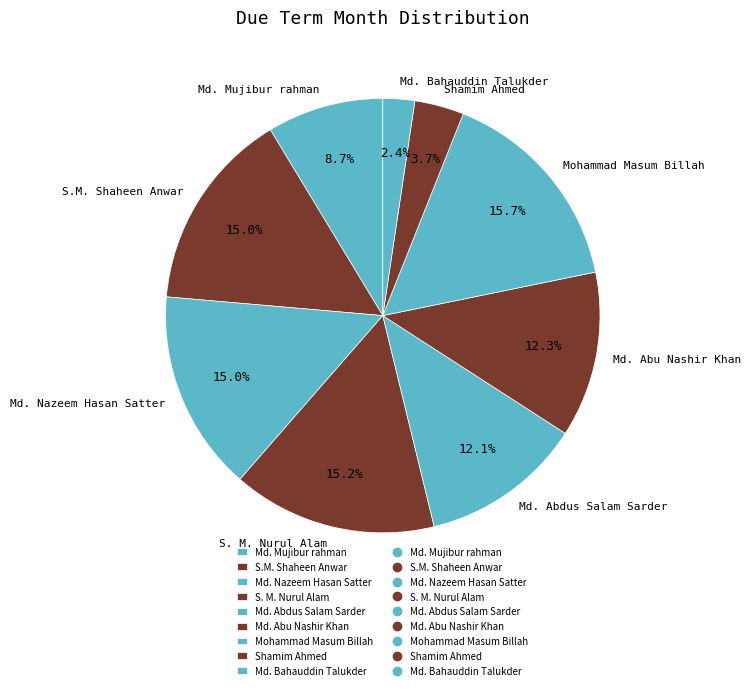

What portion of the pie excludes S.M. Shaheen Anwar?

85.0%